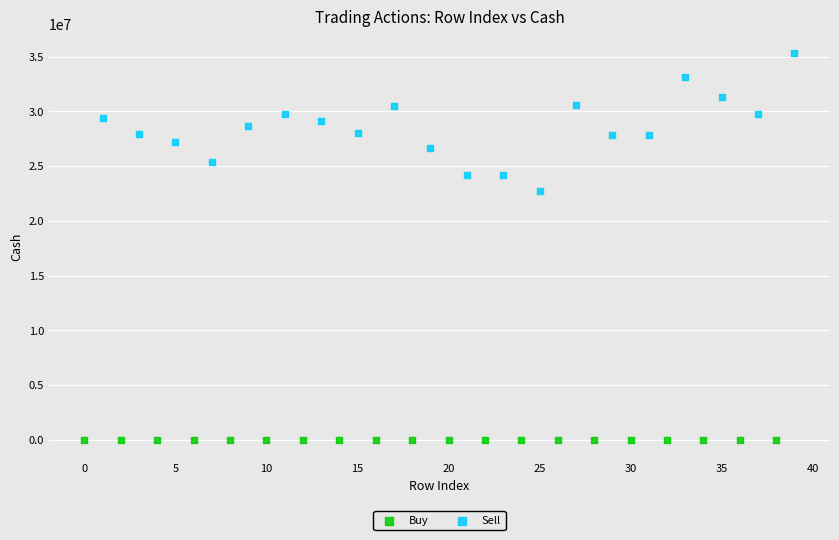

Which series contains the lowest Y value?

Buy